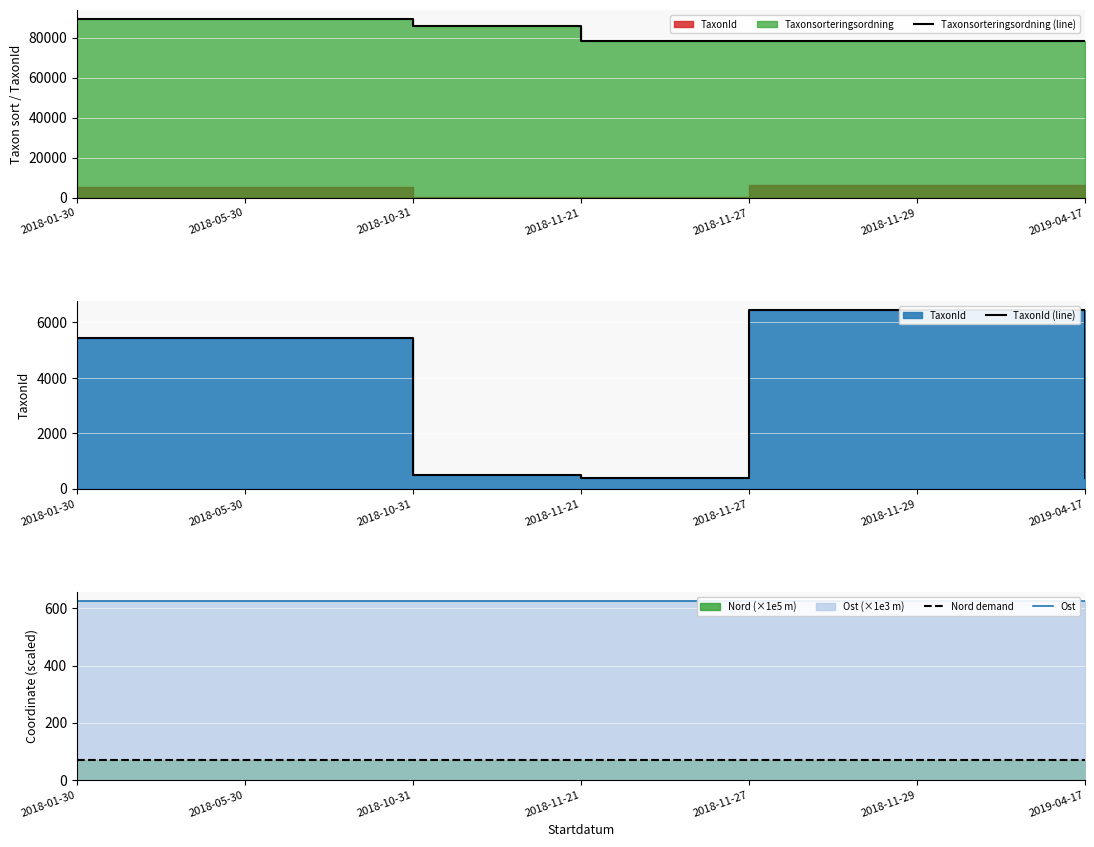

What is the total value across all series at 2018-11-29?

85654.6